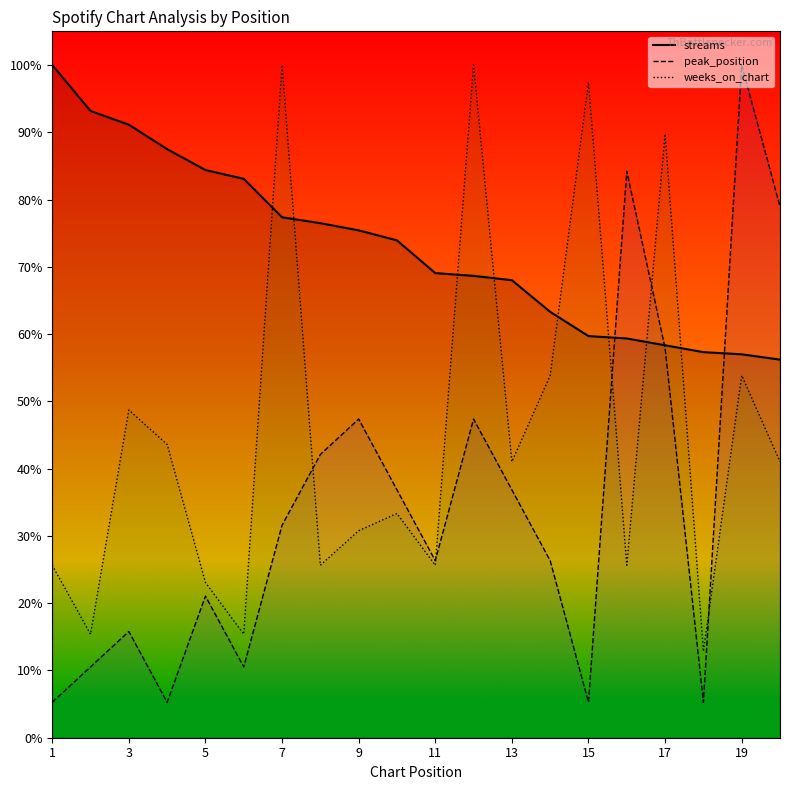

What is the sum of all streams values?

32791007.0